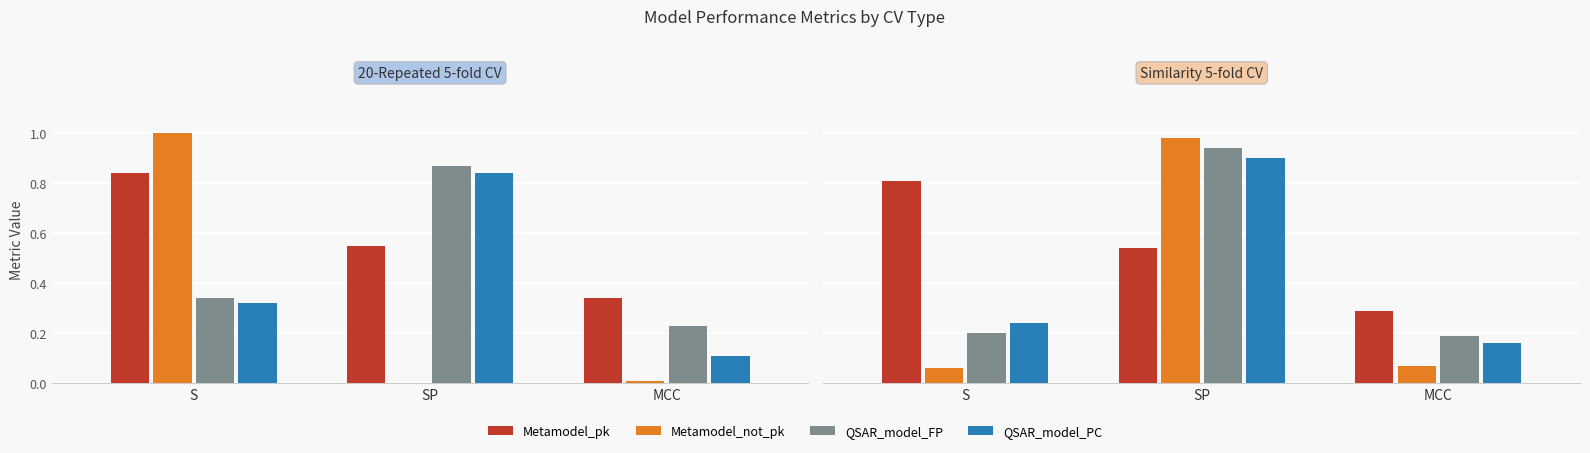

What is the average value of the Metamodel_pk series?

0.5